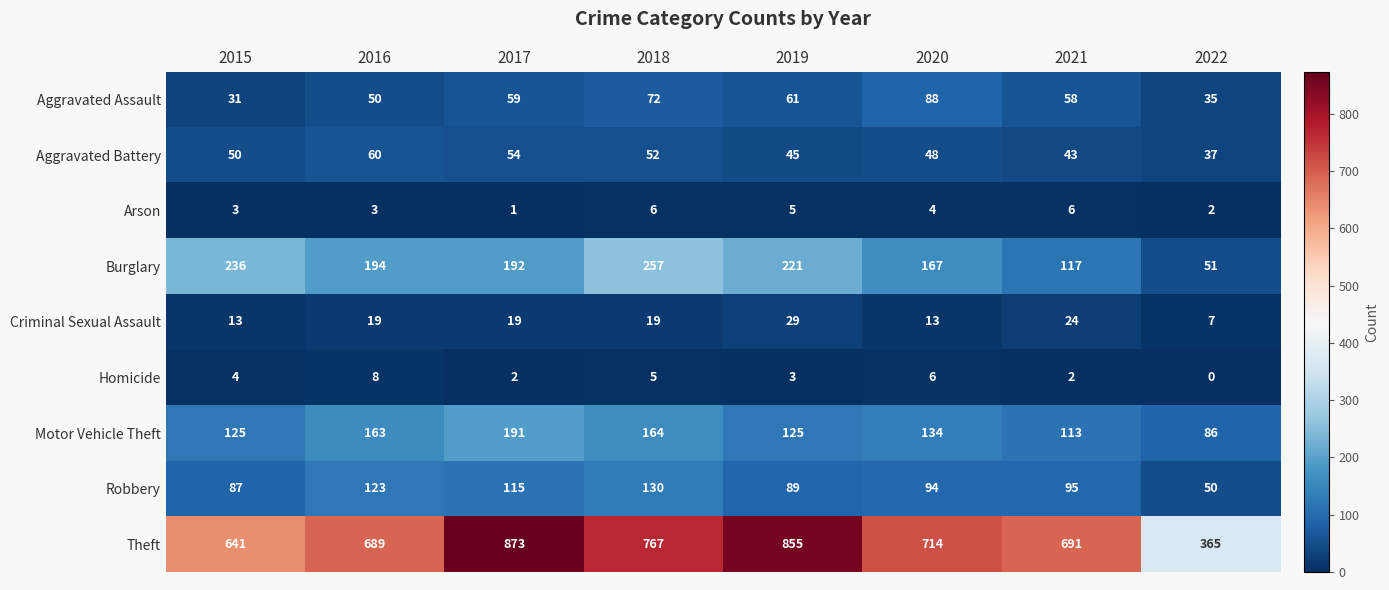

What is the difference between the highest and lowest values at 2016?

686